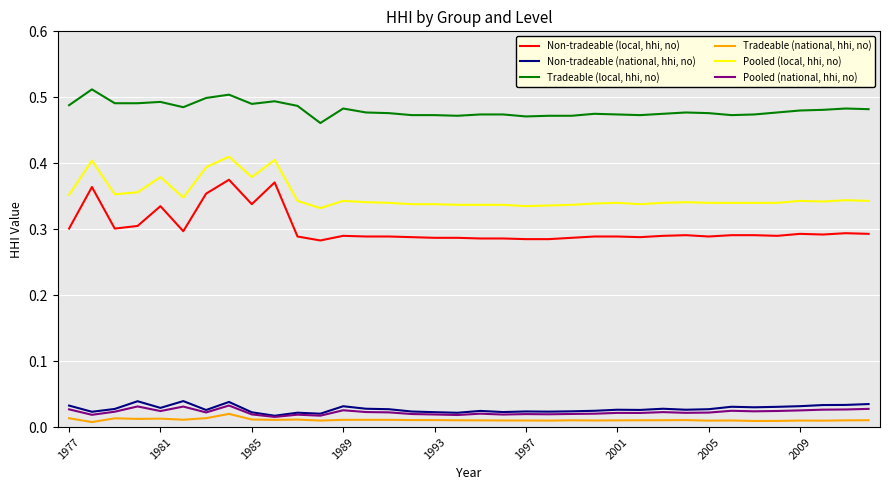

Which series has the largest range (max minus min)?

Non-tradeable (local, hhi, no)